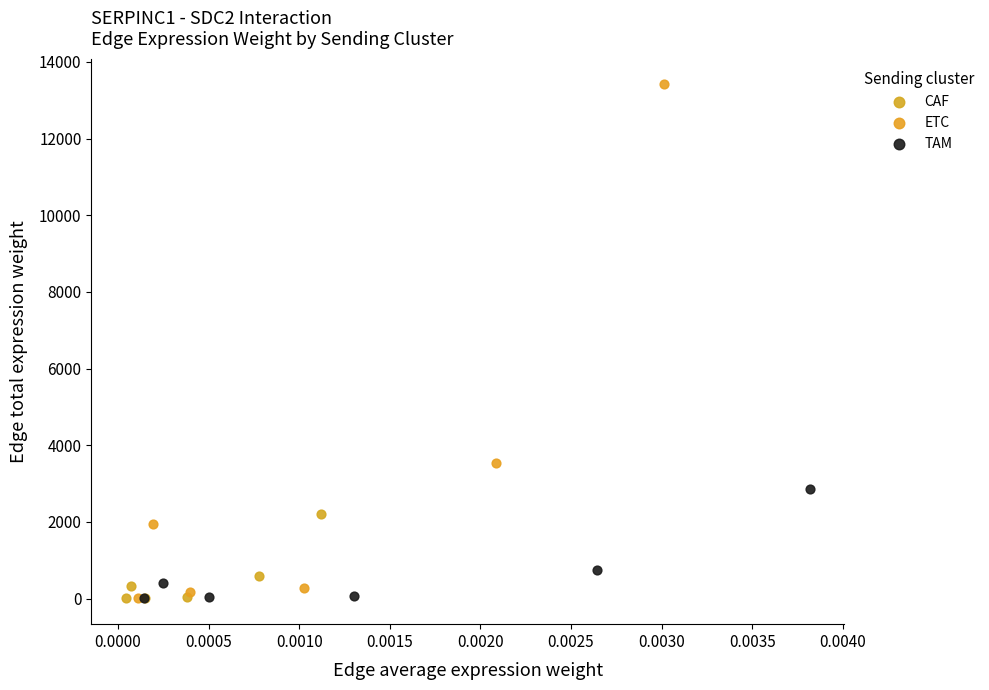

Which series has the largest Y range (max minus min)?

ETC